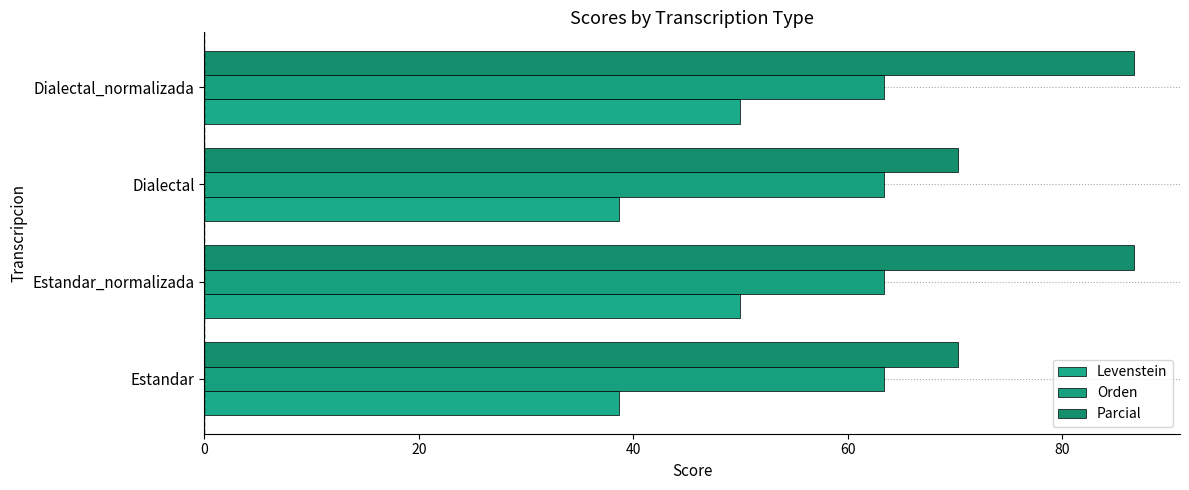

What is the maximum value for Parcial?

86.7